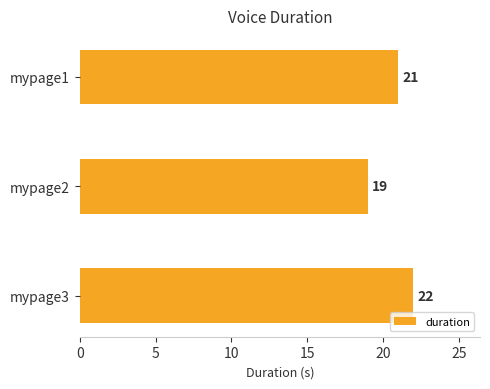

How many values are between 19 and 22?

3